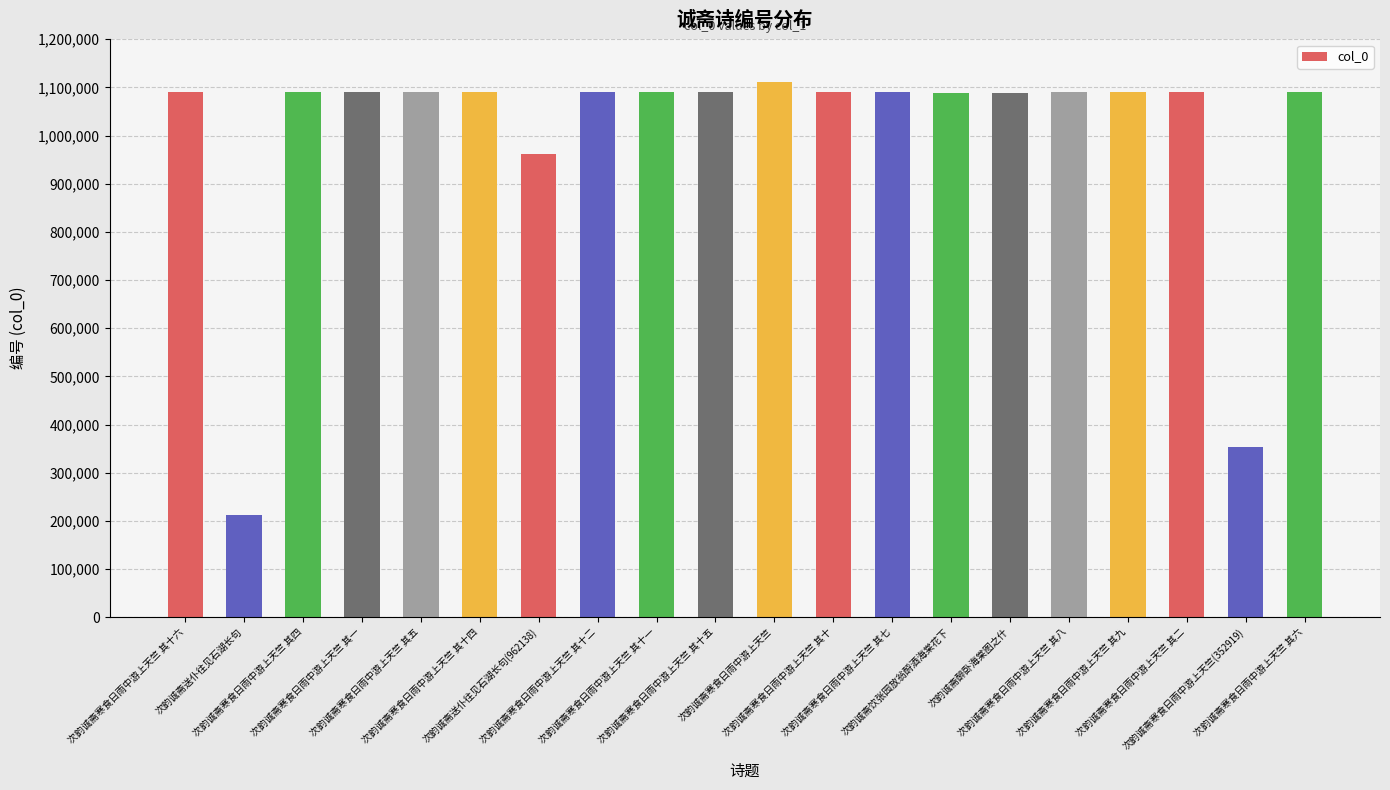

What is the difference between the maximum and minimum values?

899504